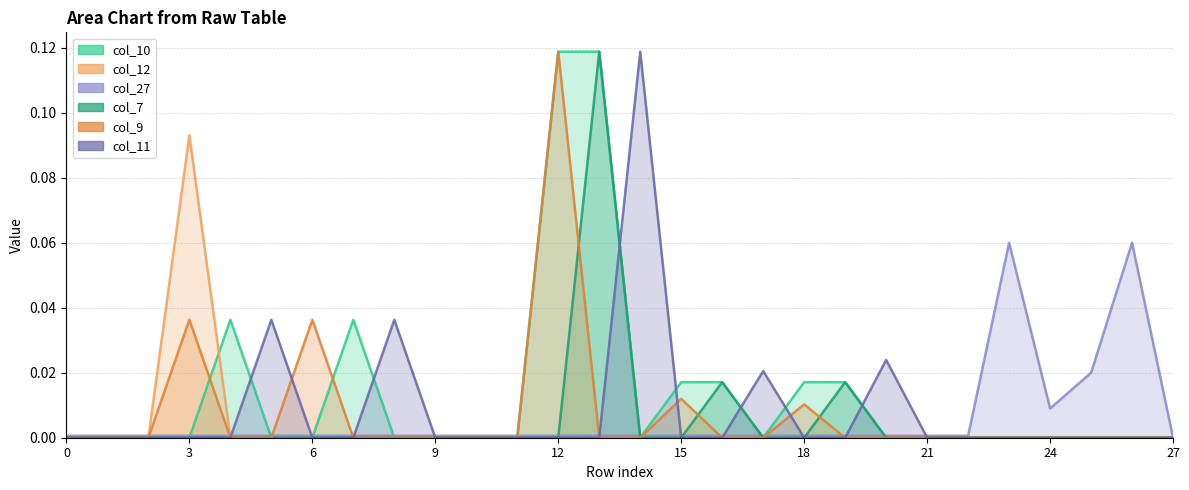

Reading right to left, list all the values displayed in this chart.

col_10: 27=0.0	26=0.0	25=0.0	24=0.0	23=0.0	22=0.0	21=0.0	20=0.0	19=0.0	18=0.0	17=0.0	16=0.0	15=0.0	14=0.0	13=0.1	12=0.1	11=0.0	10=0.0	9=0.0	8=0.0	7=0.0	6=0.0	5=0.0	4=0.0	3=0.0	2=0.0	1=0.0	0=0.0
col_12: 27=0.0	26=0.0	25=0.0	24=0.0	23=0.0	22=0.0	21=0.0	20=0.0	19=0.0	18=0.0	17=0.0	16=0.0	15=0.0	14=0.0	13=0.0	12=0.0	11=0.0	10=0.0	9=0.0	8=0.0	7=0.0	6=0.0	5=0.0	4=0.0	3=0.1	2=0.0	1=0.0	0=0.0
col_27: 27=0.0	26=0.1	25=0.0	24=0.0	23=0.1	22=0.0	21=0.0	20=0.0	19=0.0	18=0.0	17=0.0	16=0.0	15=0.0	14=0.0	13=0.0	12=0.0	11=0.0	10=0.0	9=0.0	8=0.0	7=0.0	6=0.0	5=0.0	4=0.0	3=0.0	2=0.0	1=0.0	0=0.0
col_7: 27=0.0	26=0.0	25=0.0	24=0.0	23=0.0	22=0.0	21=0.0	20=0.0	19=0.0	18=0.0	17=0.0	16=0.0	15=0.0	14=0.0	13=0.1	12=0.0	11=0.0	10=0.0	9=0.0	8=0.0	7=0.0	6=0.0	5=0.0	4=0.0	3=0.0	2=0.0	1=0.0	0=0.0
col_9: 27=0.0	26=0.0	25=0.0	24=0.0	23=0.0	22=0.0	21=0.0	20=0.0	19=0.0	18=0.0	17=0.0	16=0.0	15=0.0	14=0.0	13=0.0	12=0.1	11=0.0	10=0.0	9=0.0	8=0.0	7=0.0	6=0.0	5=0.0	4=0.0	3=0.0	2=0.0	1=0.0	0=0.0
col_11: 27=0.0	26=0.0	25=0.0	24=0.0	23=0.0	22=0.0	21=0.0	20=0.0	19=0.0	18=0.0	17=0.0	16=0.0	15=0.0	14=0.1	13=0.0	12=0.0	11=0.0	10=0.0	9=0.0	8=0.0	7=0.0	6=0.0	5=0.0	4=0.0	3=0.0	2=0.0	1=0.0	0=0.0